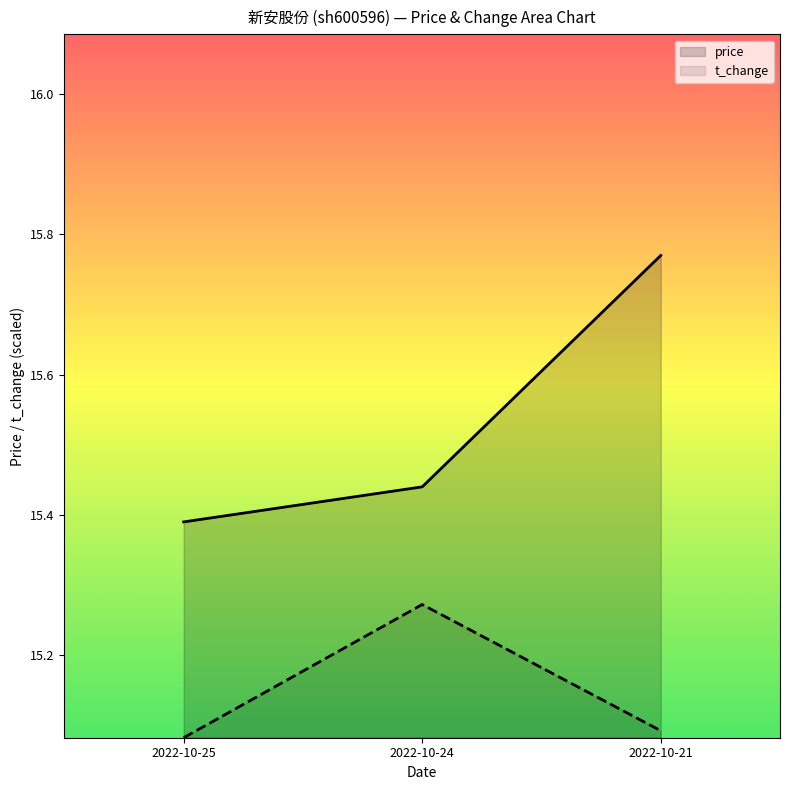

Read the t_change value at 2022-10-25.

15.1